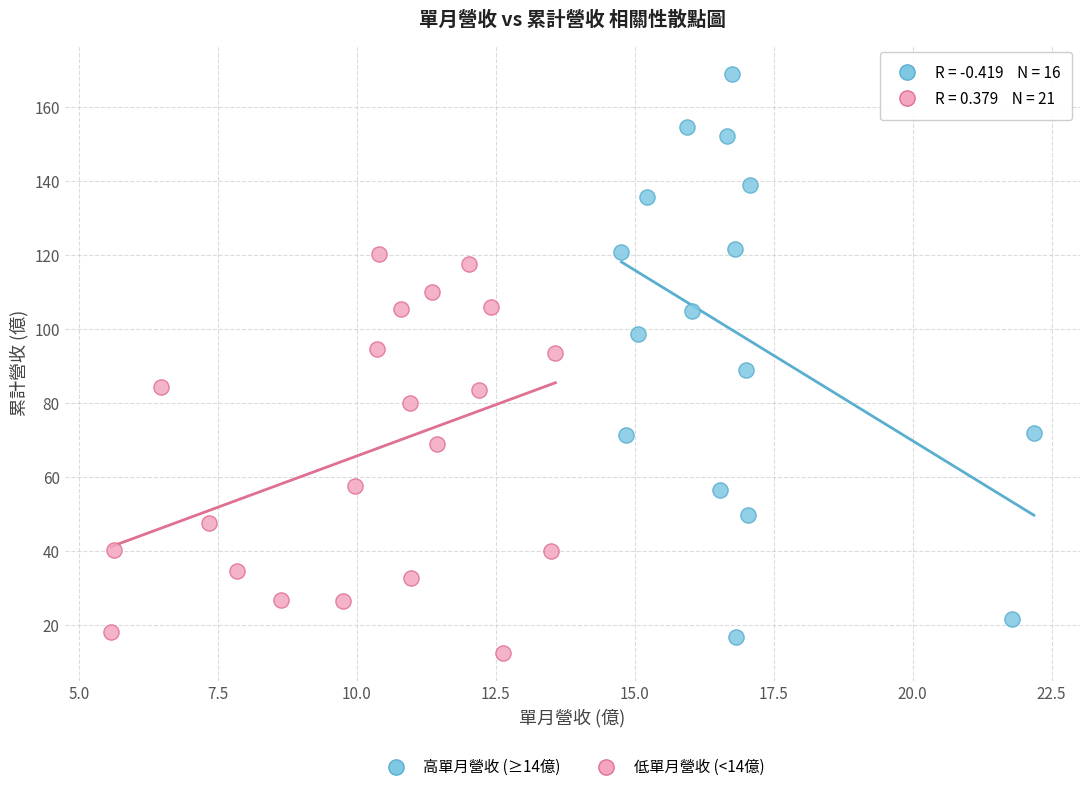

Which series has the largest Y range (max minus min)?

高單月營收 (≥14億)